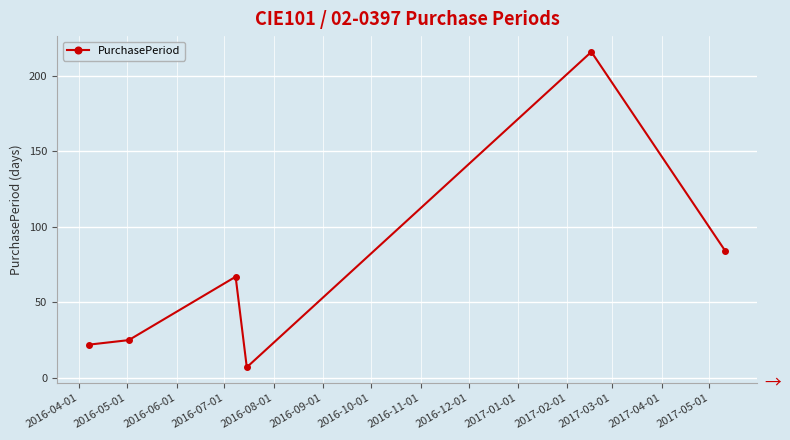

What is the smallest value displayed?

7